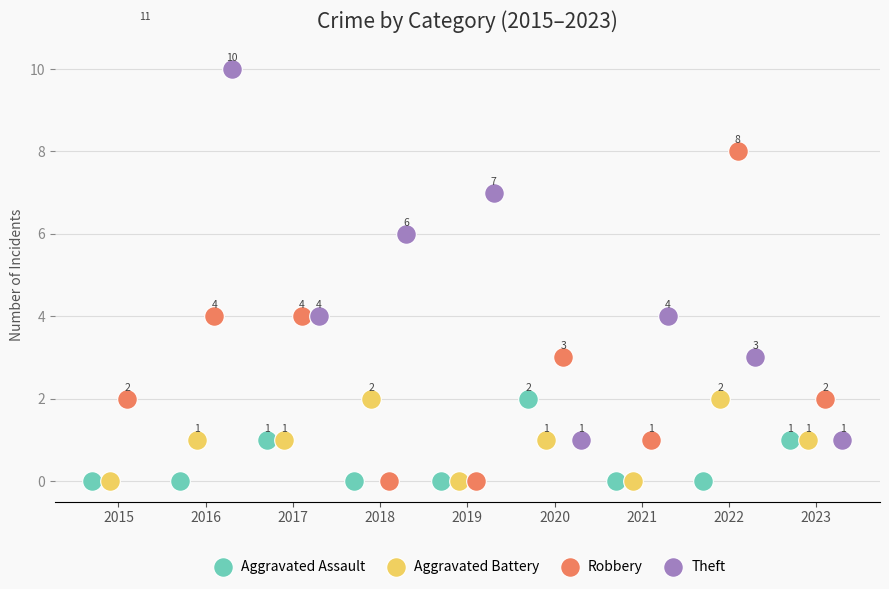

What are all the series names shown in the legend?

Aggravated Assault, Aggravated Battery, Robbery, Theft